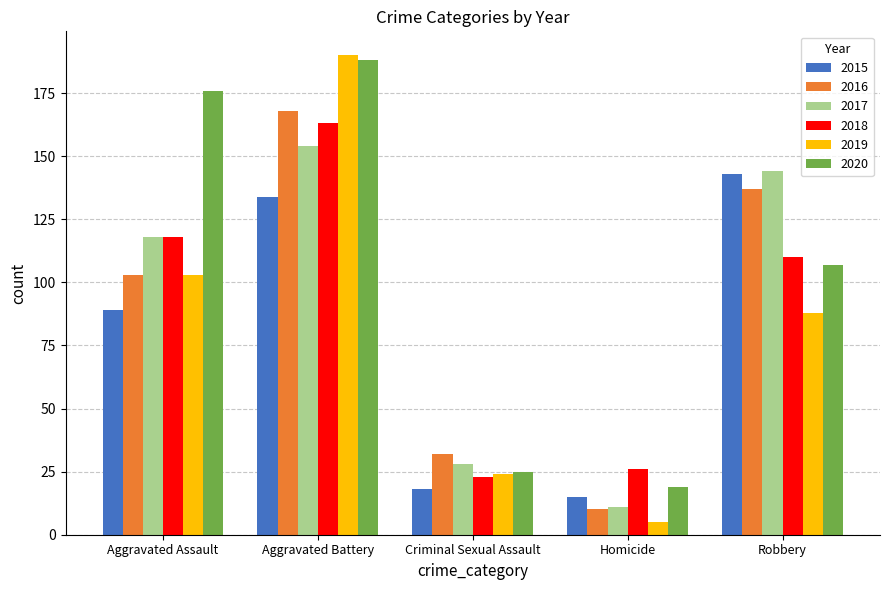

Read the 2018 value at Robbery.

110